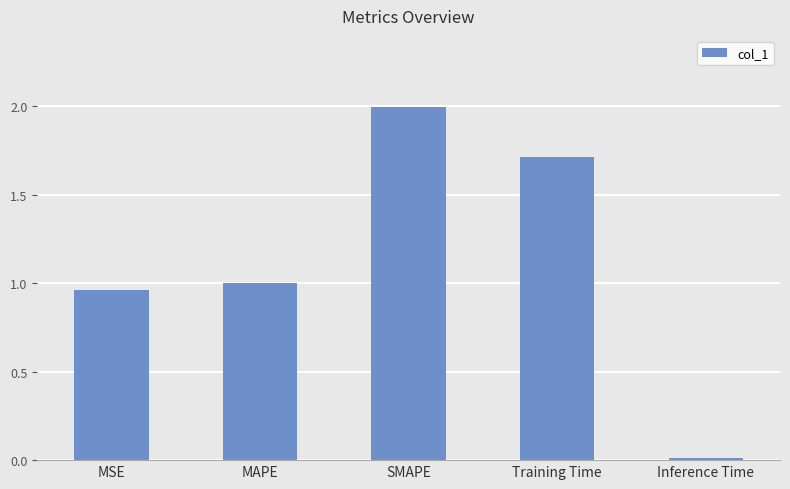

What is the average value?

1.1